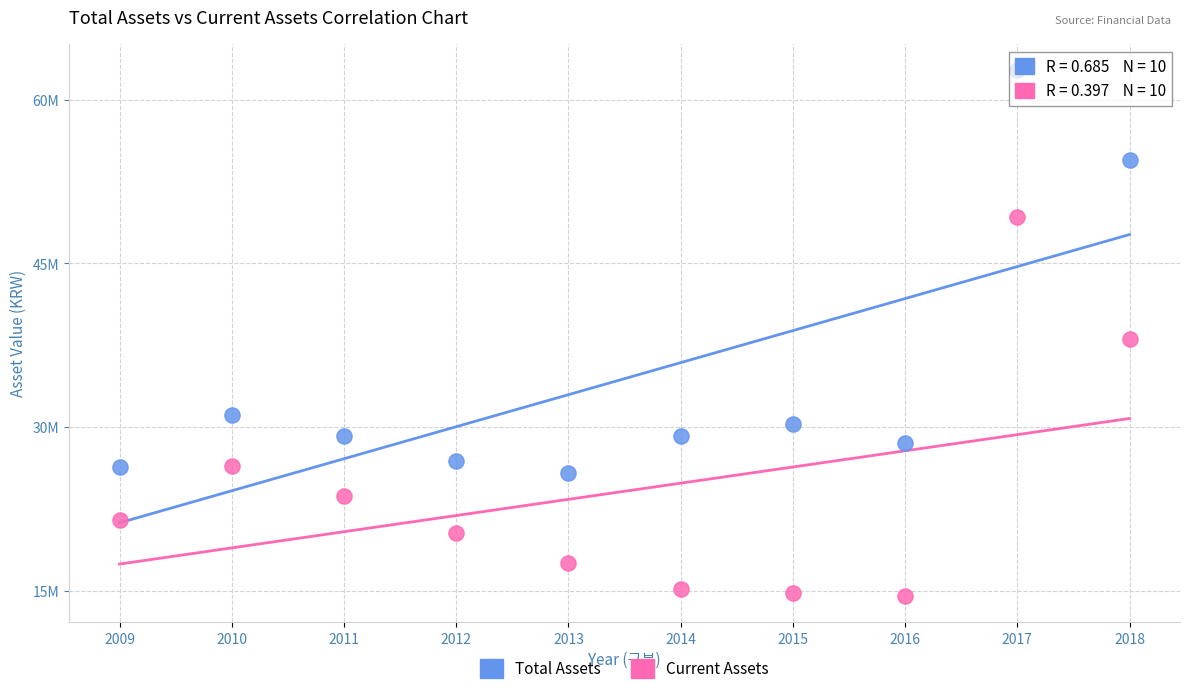

Which series reaches the minimum Y coordinate?

Current Assets